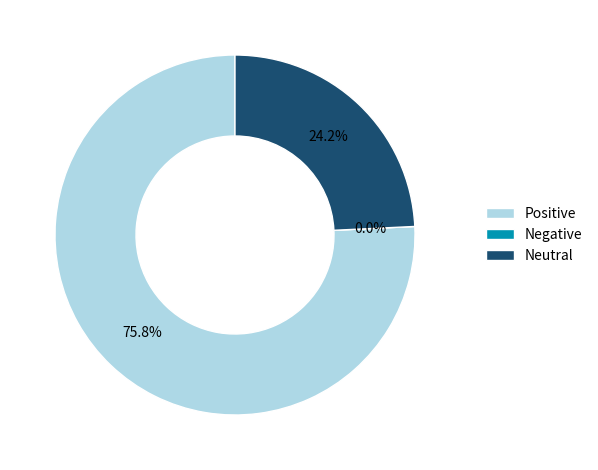

To the nearest percent, what is the combined percentage of 2 and 1?

24%